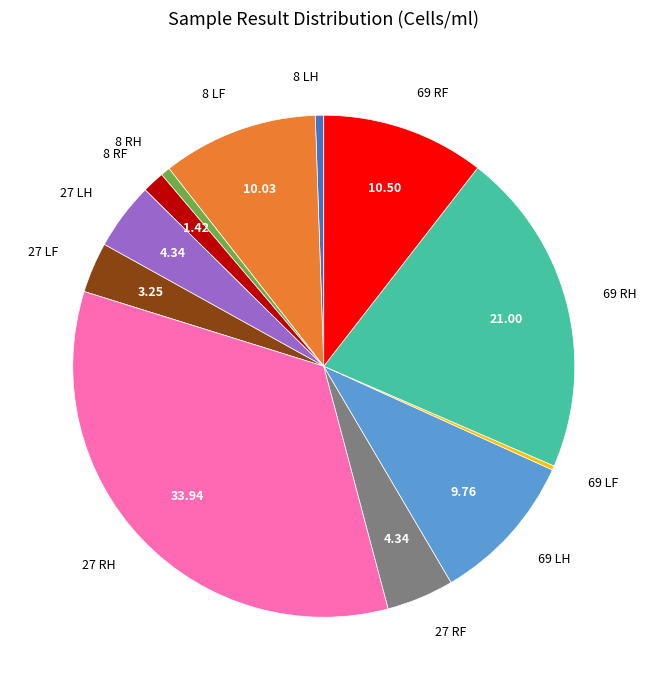

Do 8 LF and 8 RF together represent more than half of the pie?

No